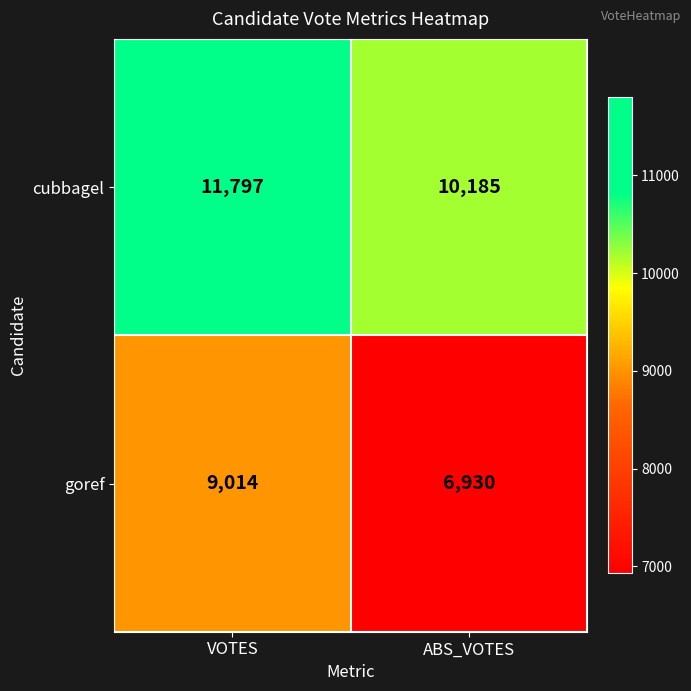

Which series changed the most between VOTES and ABS_VOTES?

goref